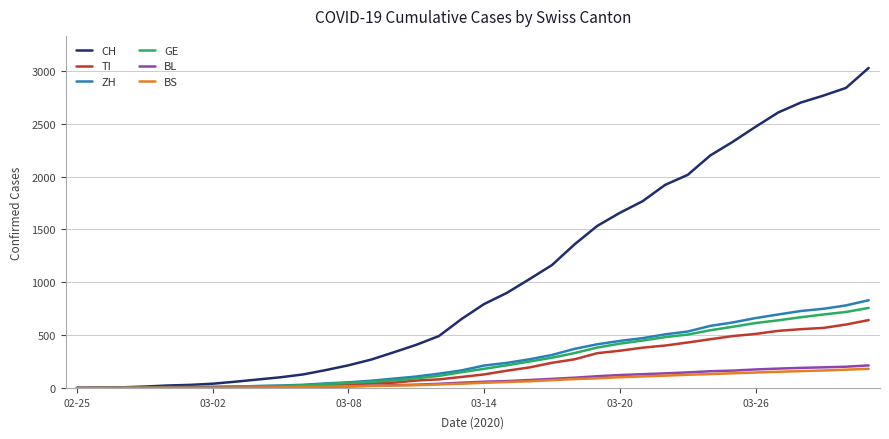

Which series has the largest total across all categories?

CH